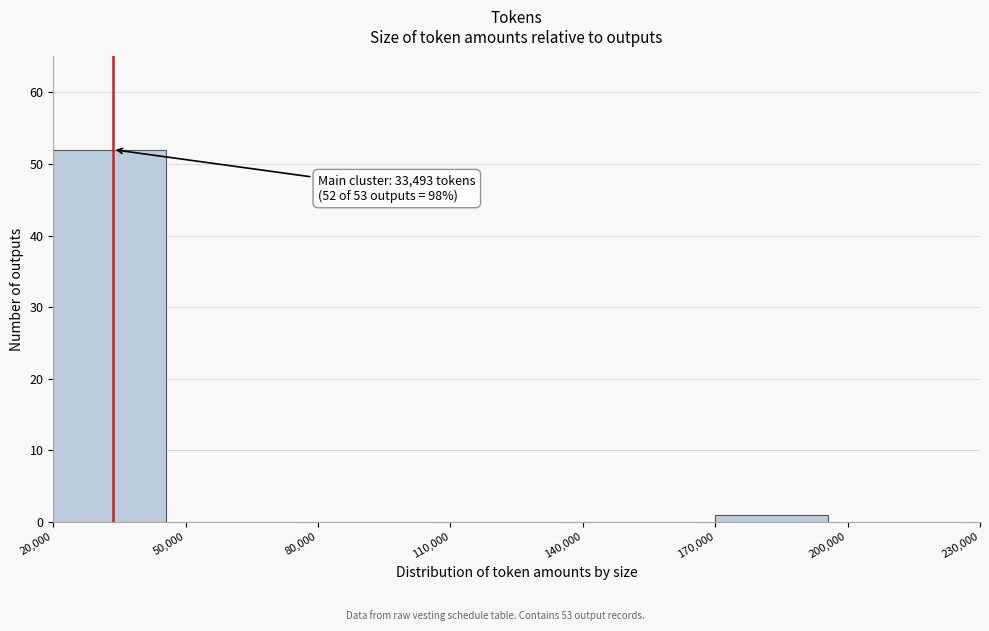

Which range on the x-axis has the tallest bar?

20,000 to 50,000